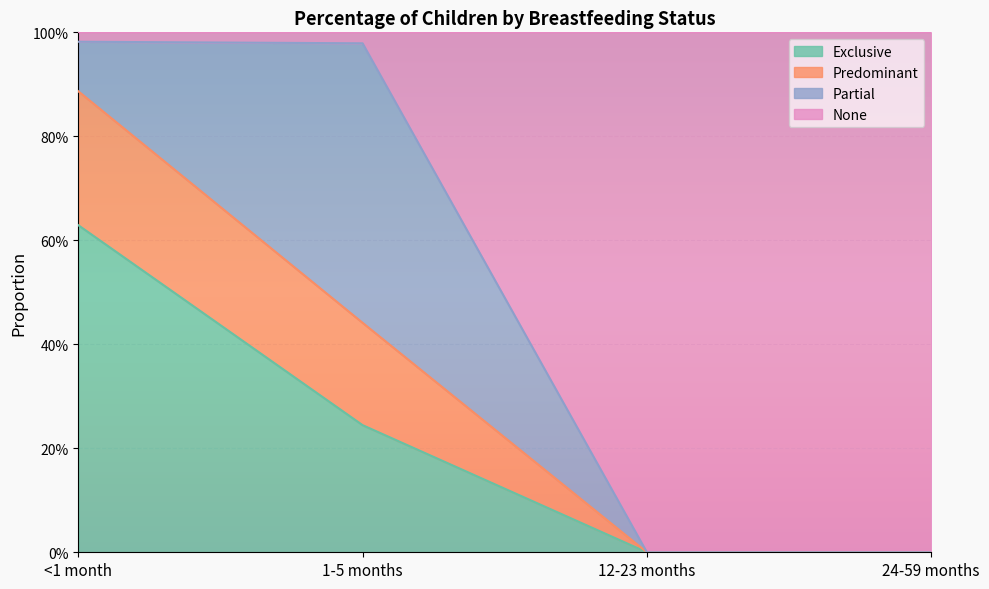

The value of Exclusive at <1 month is 0.6. True or false?

True